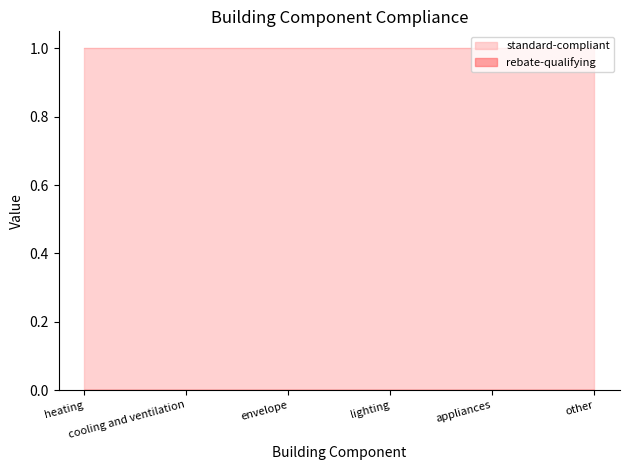

The value of rebate-qualifying at envelope is 0. True or false?

True